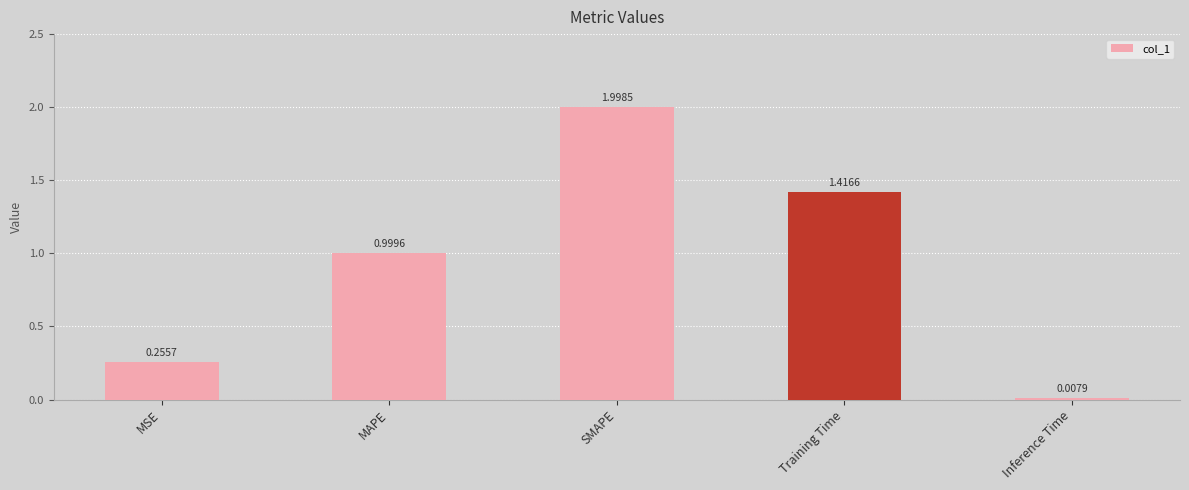

Rank the categories by value from lowest to highest.

Inference Time, MSE, MAPE, Training Time, SMAPE